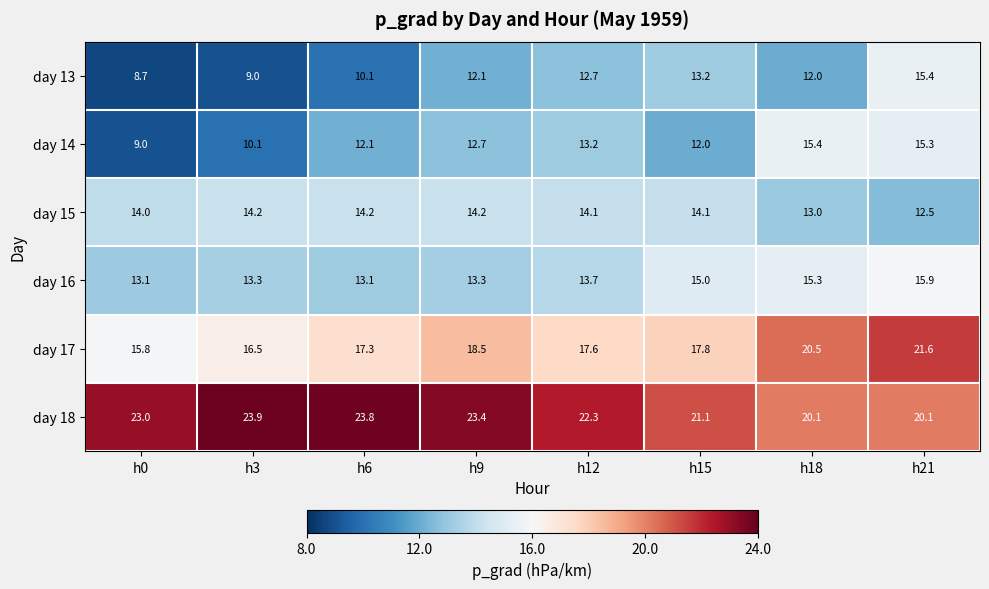

What is the average value of the day 17 series?

18.2